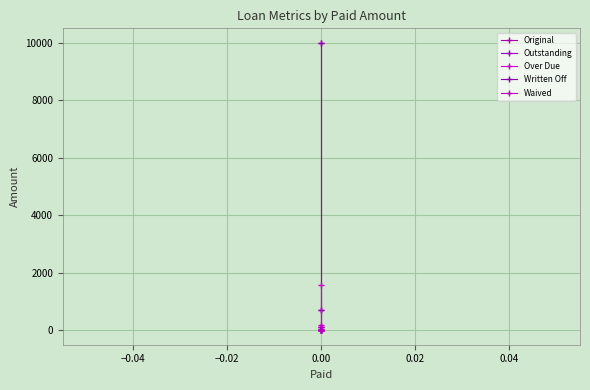

Is the value of Waived at 0.00 greater than the value of Outstanding at 0.00?

No